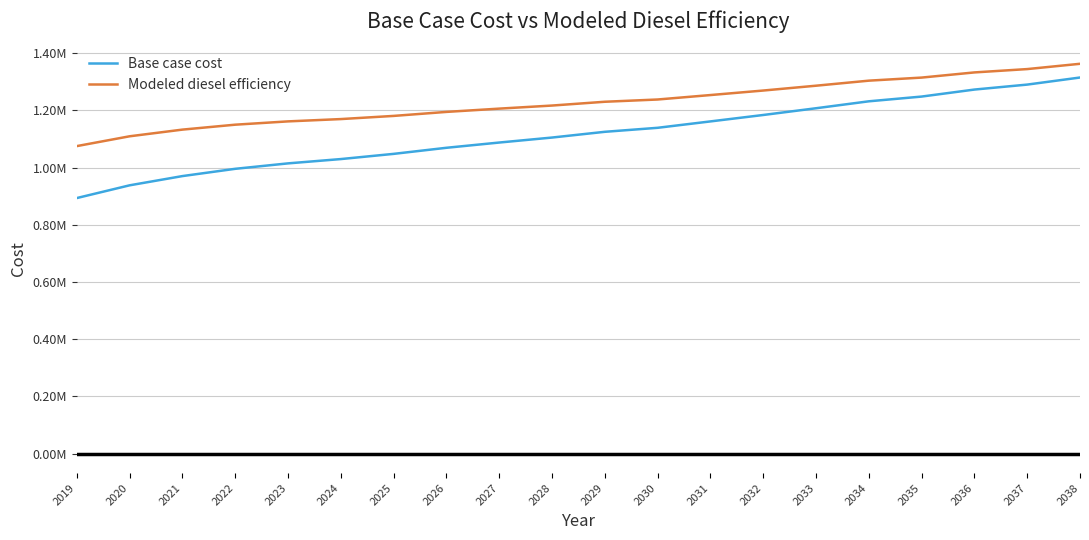

What are all the series names shown in the legend?

Base case cost, Modeled diesel efficiency